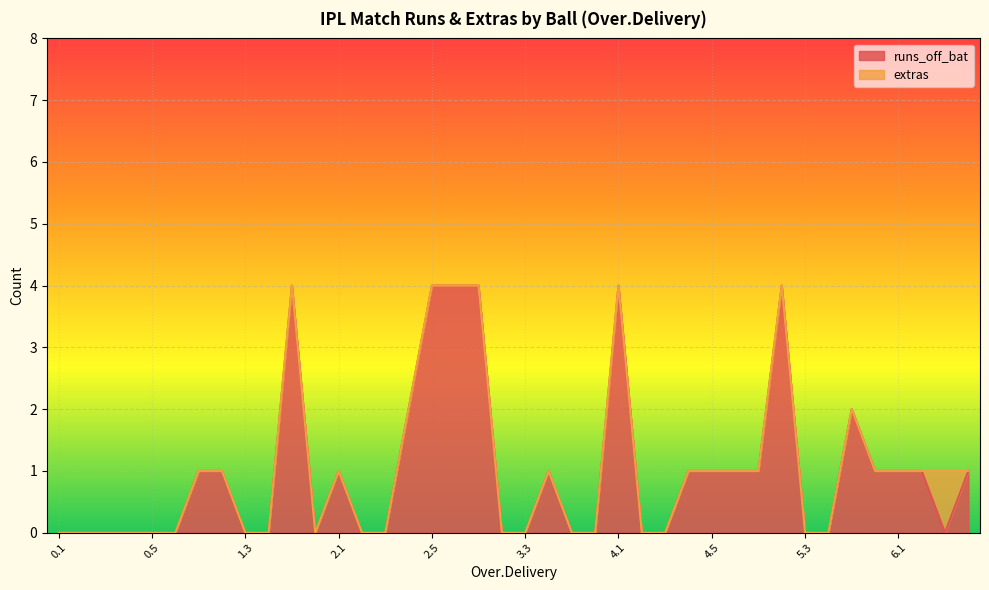

What is the greatest value displayed?

4